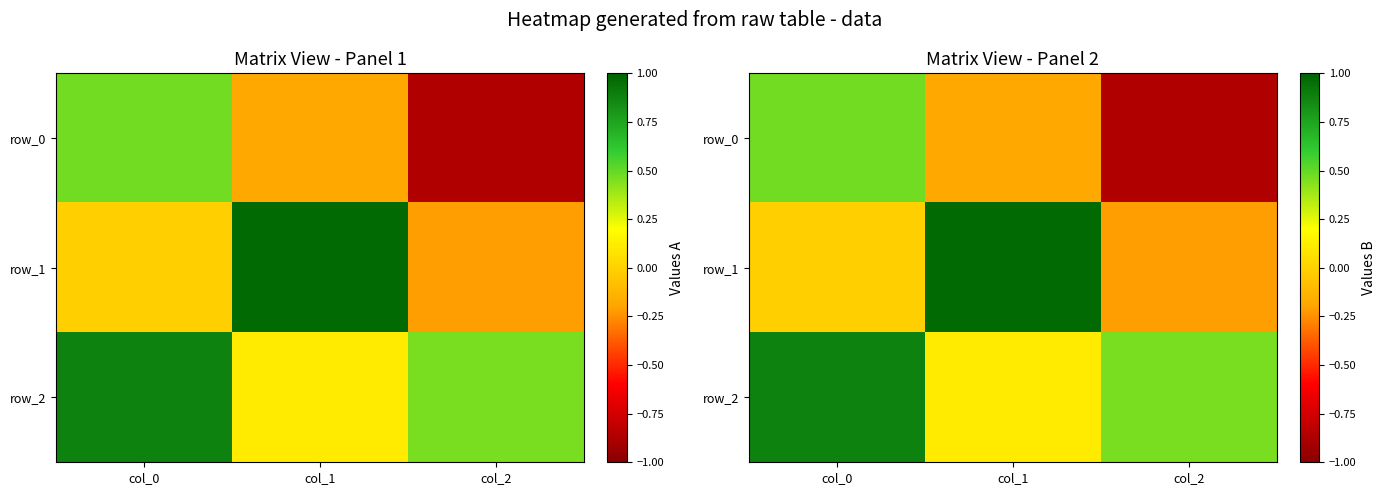

At which category is the sum across all series the highest?

col_0